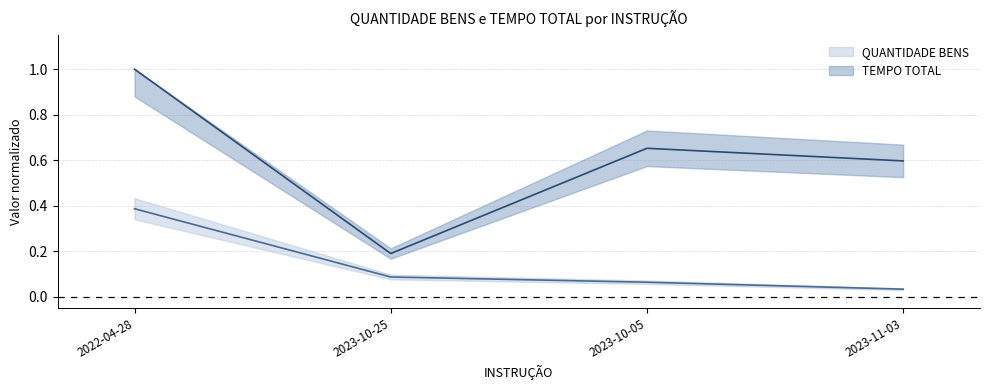

True or false: QUANTIDADE BENS has a value of 0.0 at 2023-11-03.

True